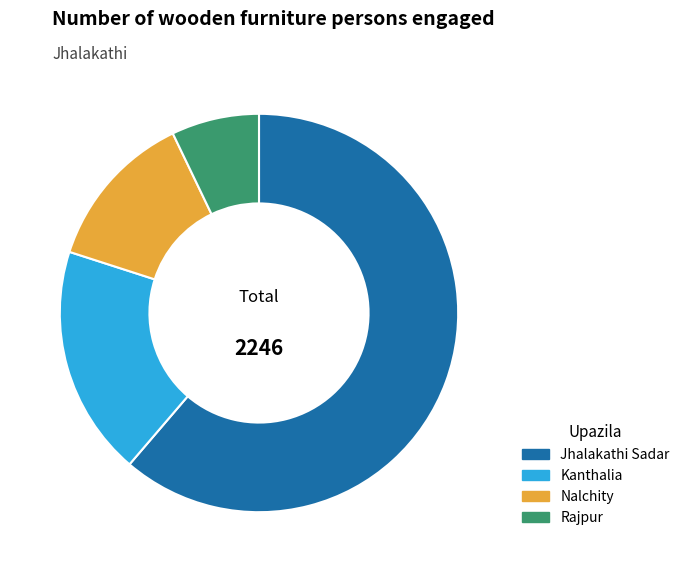

The Jhalakathi Sadar slice represents 75% of the pie. True or false?

False